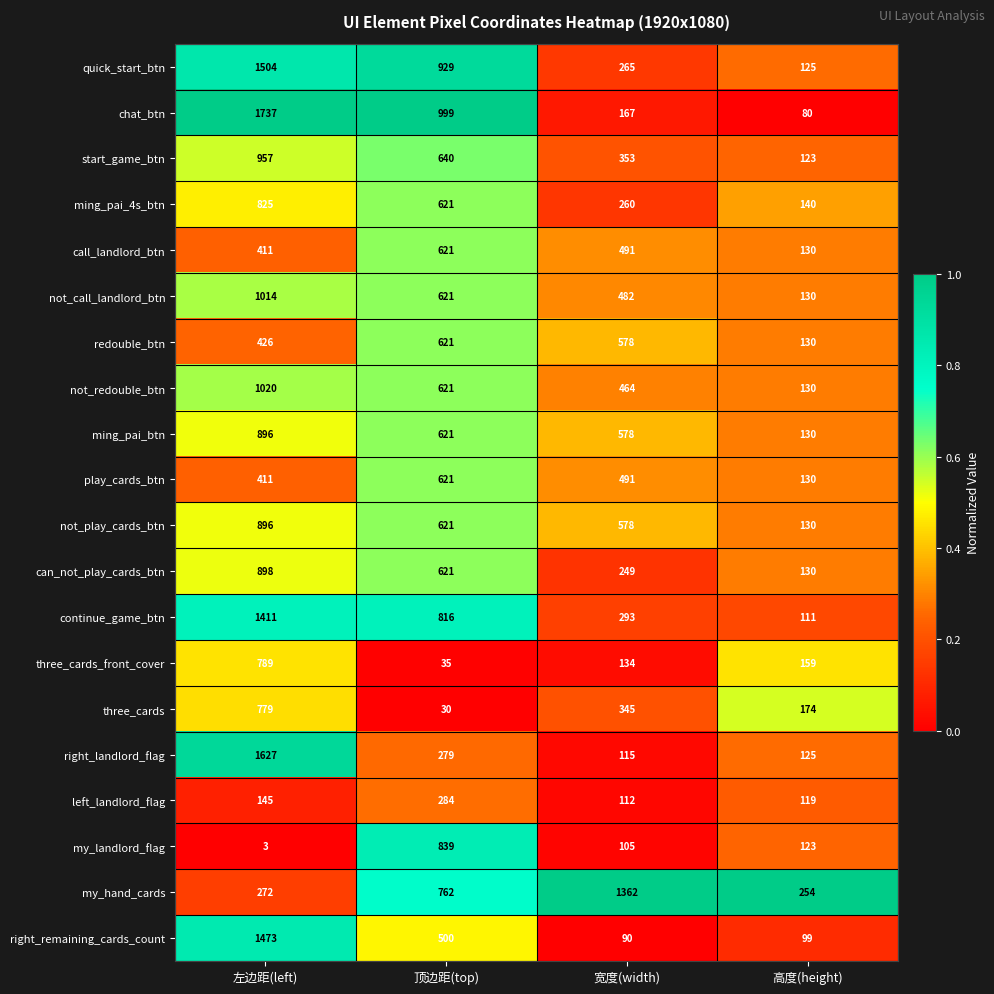

What is the maximum value shown in the chart?

1737